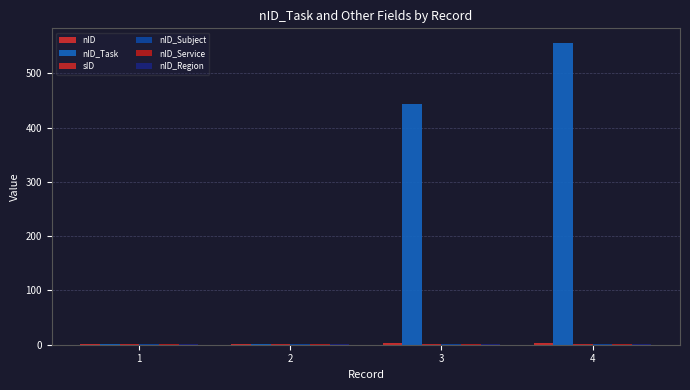

Is the value of nID_Subject at 2 greater than the value of nID_Region at 2?

Yes